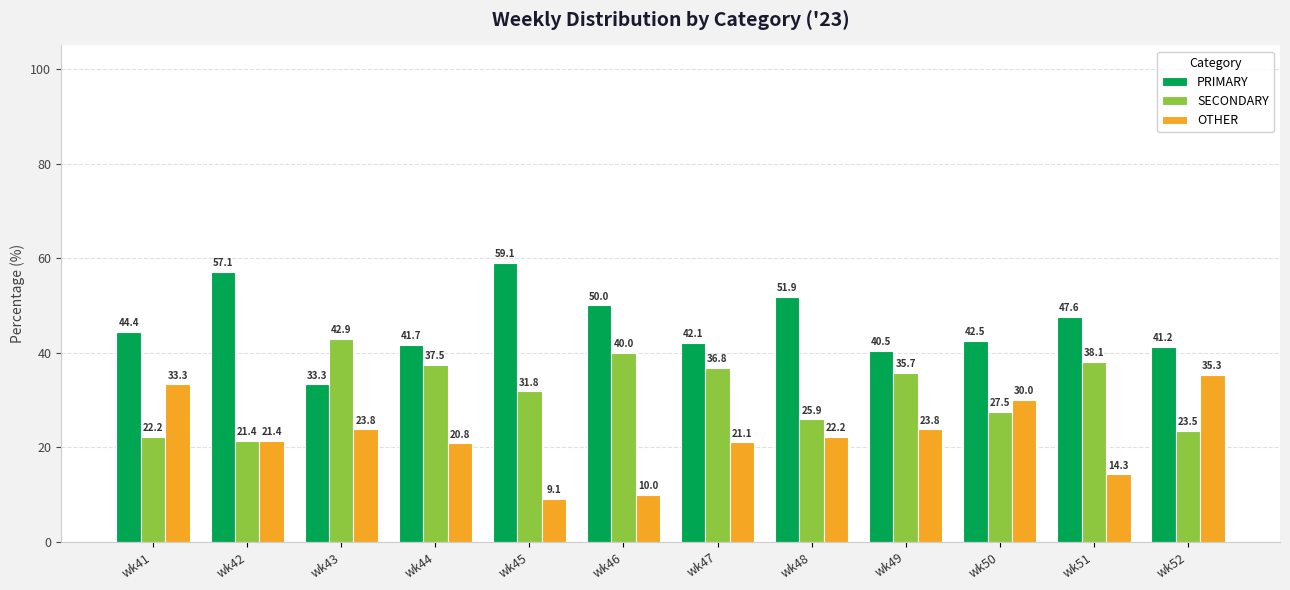

What value does the PRIMARY series have at wk52?

41.2